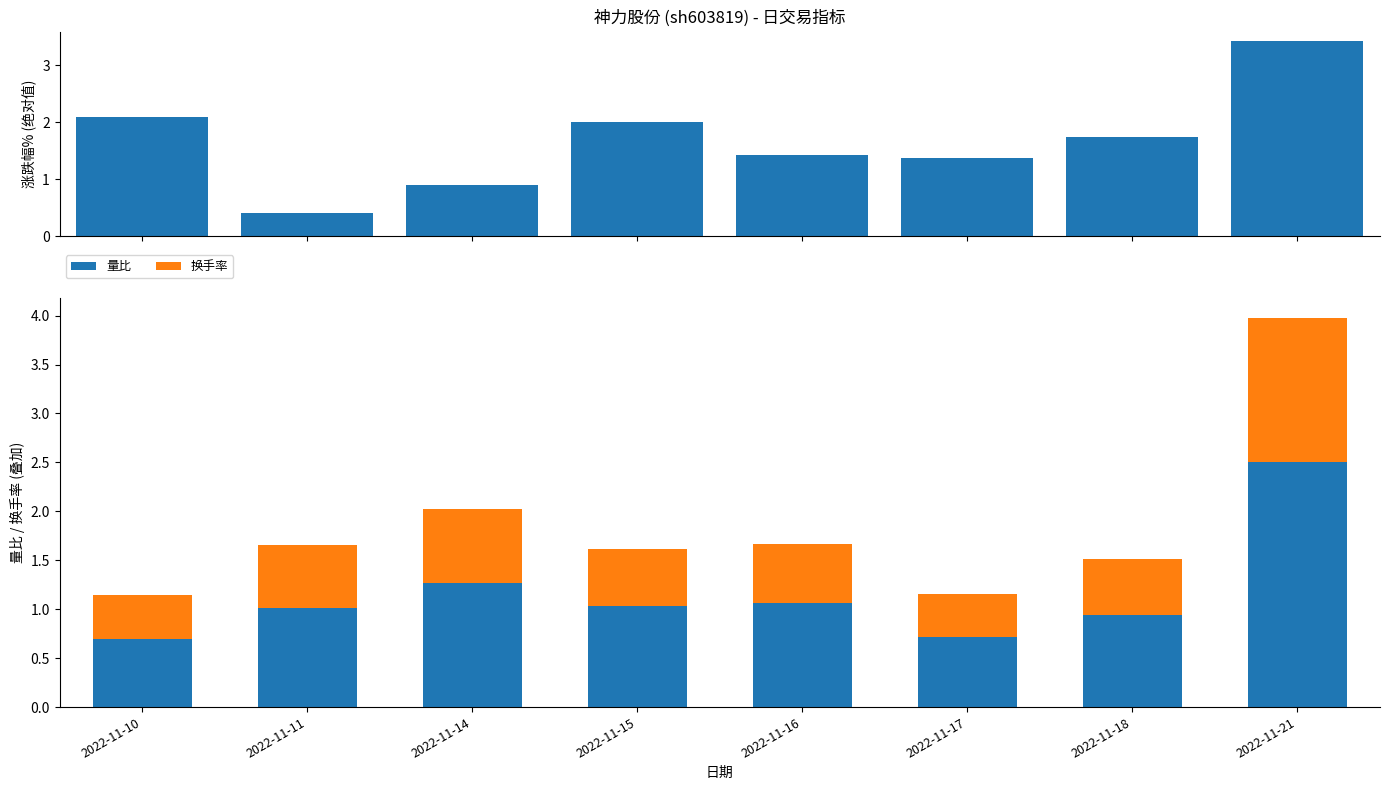

Reading right to left, transcribe all the data shown in this chart.

涨跌幅%: 2022-11-21=3.4	2022-11-18=1.7	2022-11-17=1.4	2022-11-16=1.4	2022-11-15=2.0	2022-11-14=0.9	2022-11-11=0.4	2022-11-10=2.1
量比: 2022-11-21=2.5	2022-11-18=0.9	2022-11-17=0.7	2022-11-16=1.1	2022-11-15=1.0	2022-11-14=1.3	2022-11-11=1.0	2022-11-10=0.7
换手率: 2022-11-21=1.5	2022-11-18=0.6	2022-11-17=0.4	2022-11-16=0.6	2022-11-15=0.6	2022-11-14=0.8	2022-11-11=0.7	2022-11-10=0.4